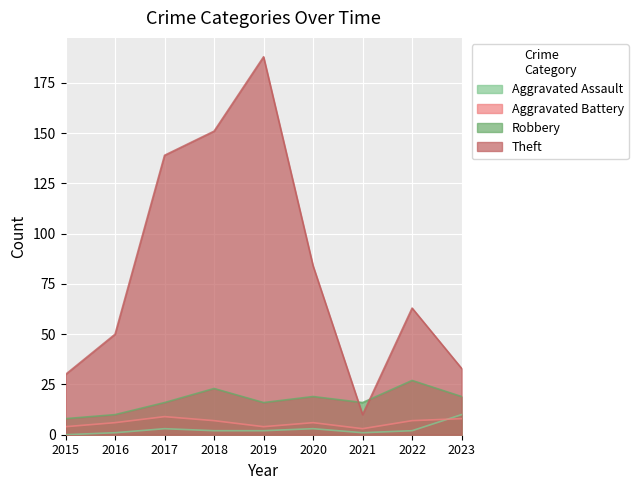

In Robbery, how many points are higher than both neighbors (excluding endpoints)?

3